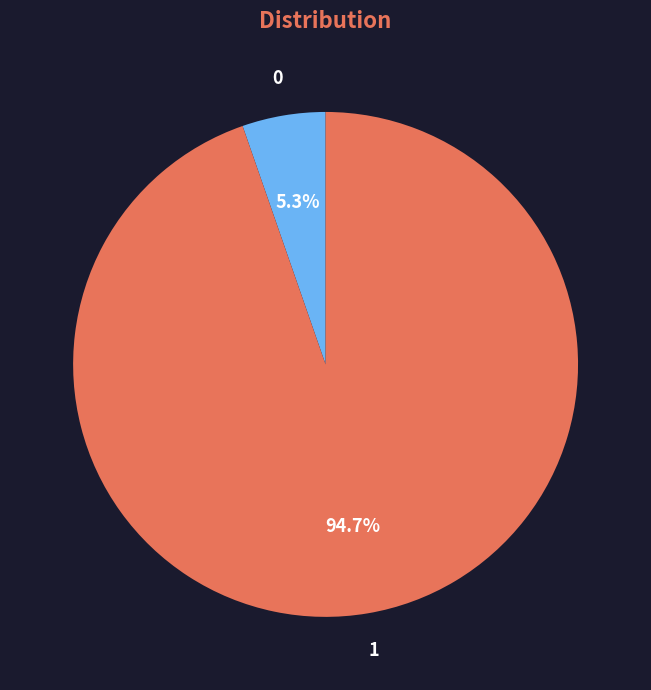

Is there any slice that represents more than half of the pie?

Yes